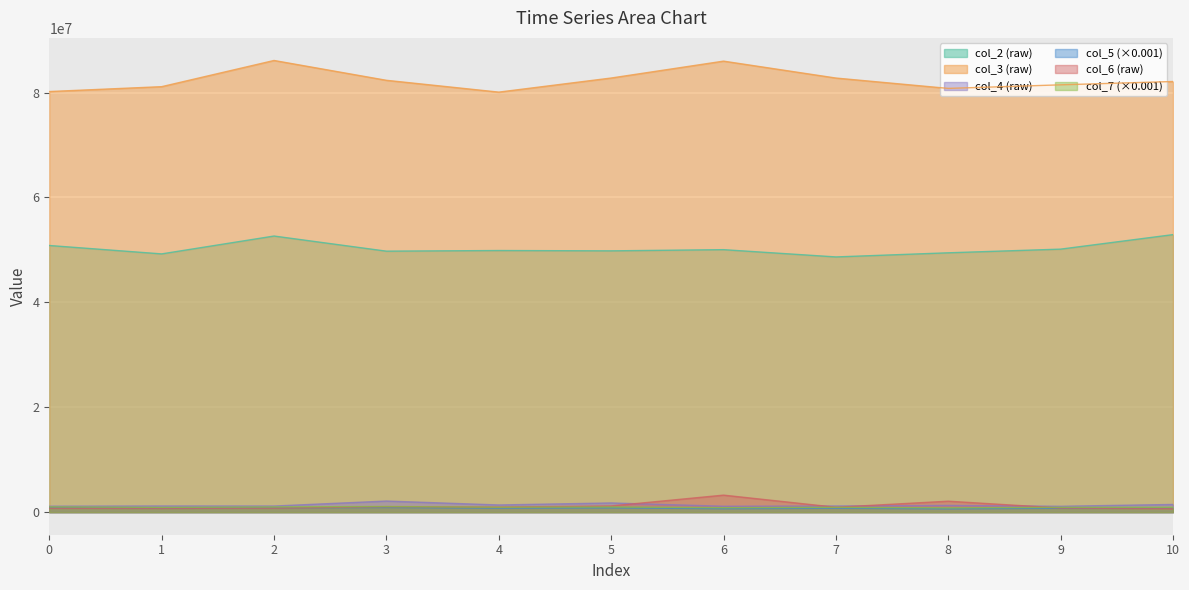

Reading right to left, list all the values displayed in this chart.

col_2: 10=52920833.0	9=50154208.0	8=49454083.0	7=48666958.0	6=50053667.0	5=49826834.0	4=49888292.0	3=49766500.0	2=52652292.0	1=49246083.0	0=50847334.0
col_3: 10=82118500.0	9=81484291.0	8=80802916.0	7=82779334.0	6=86004459.0	5=82783041.0	4=80095125.0	3=82347708.0	2=86129292.0	1=81134209.0	0=80204125.0
col_4: 10=1465458.0	9=1117208.0	8=1282666.0	7=1172042.0	6=1123875.0	5=1751750.0	4=1367875.0	3=2115792.0	2=1163209.0	1=1172916.0	0=1132917.0
col_5: 10=747666.8	9=745706.1	8=635745.0	7=743318.8	6=660201.0	5=812874.7	4=760887.0	3=890461.3	2=810976.2	1=730339.7	0=841331.1
col_6: 10=652209.0	9=783750.0	8=2089416.0	7=928041.0	6=3245000.0	5=1180958.0	4=960625.0	3=1041083.0	2=762417.0	1=708791.0	0=744792.0
col_7: 10=927892.4	9=923731.8	8=813192.4	7=921944.2	6=844592.7	5=992480.3	4=935681.6	3=1072609.6	2=997171.0	1=907193.4	0=1018059.1